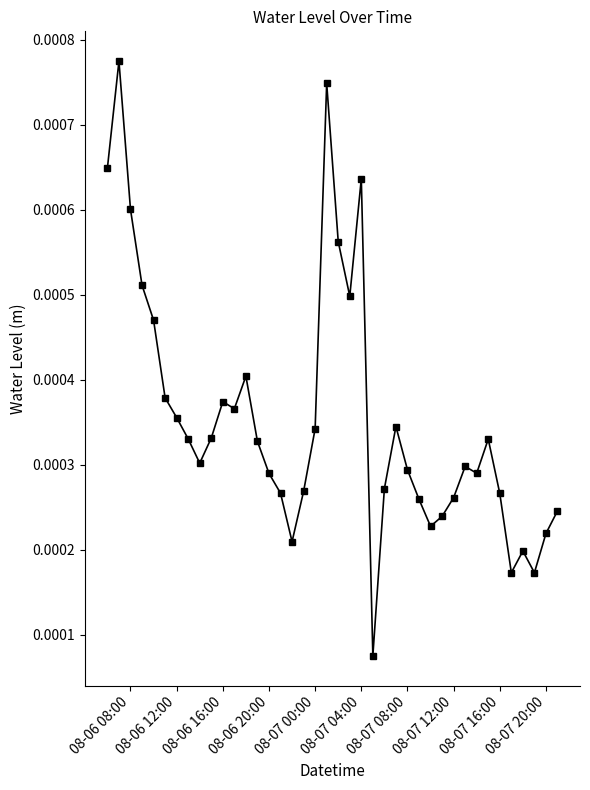

How many values are between 0 and 1?

40